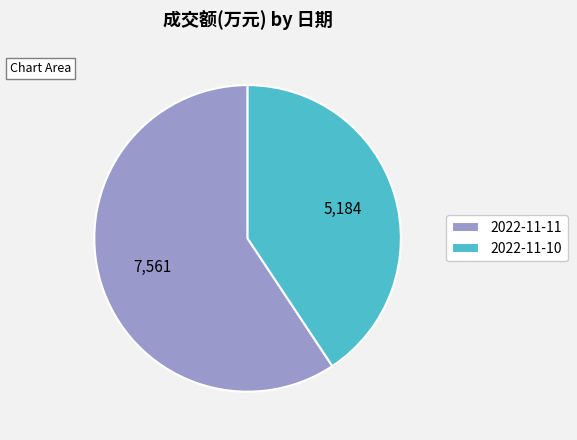

Is it true that 2022-11-11 is 59% of the pie?

True